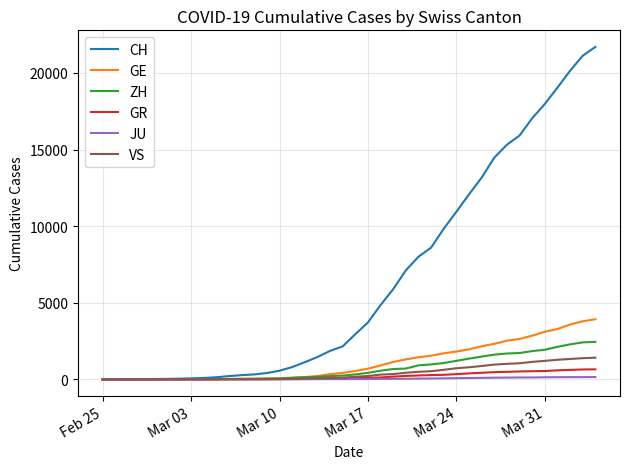

Which series has the largest range (max minus min)?

CH